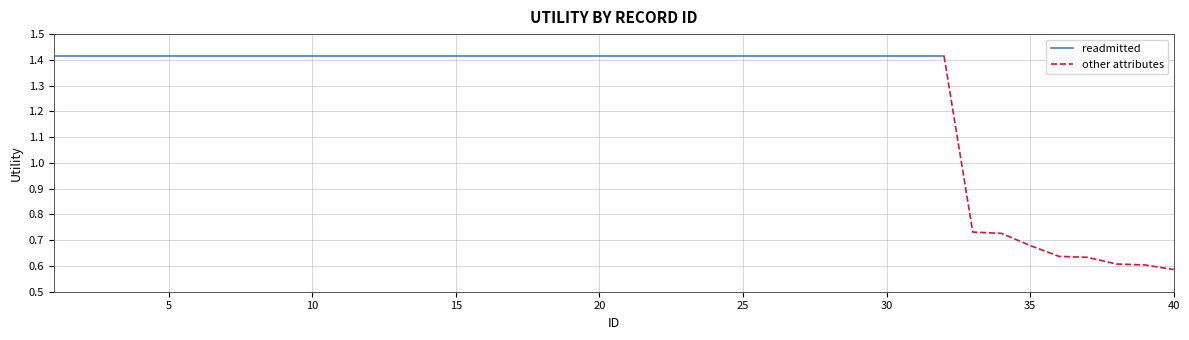

What is the average value?

1.3